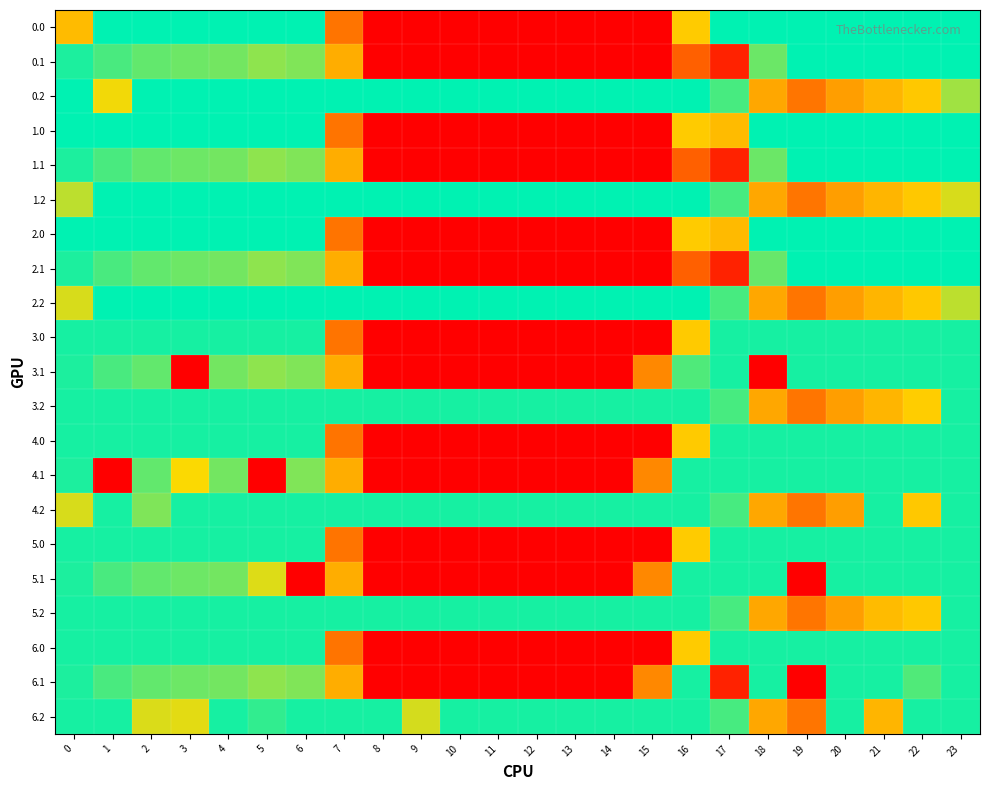

What is the total value across all series at 15?

3444.3